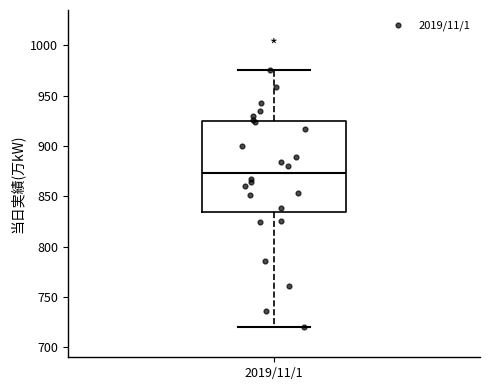

Transcribe this box plot: give where the median line is, the range the box spans, and where the two whiskers end, as read against the y-axis. The values are not printed on the chart, so give them approximately, as read against the axis.

median 875, box 835 to 925, whiskers 720 to 975